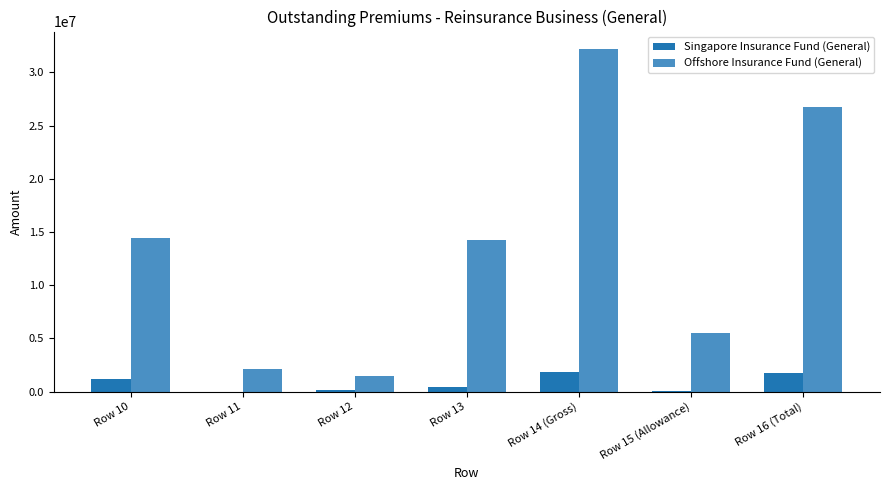

What value does the Offshore Insurance Fund (General) series have at Row 15 (Allowance), to the nearest 100?

5475300